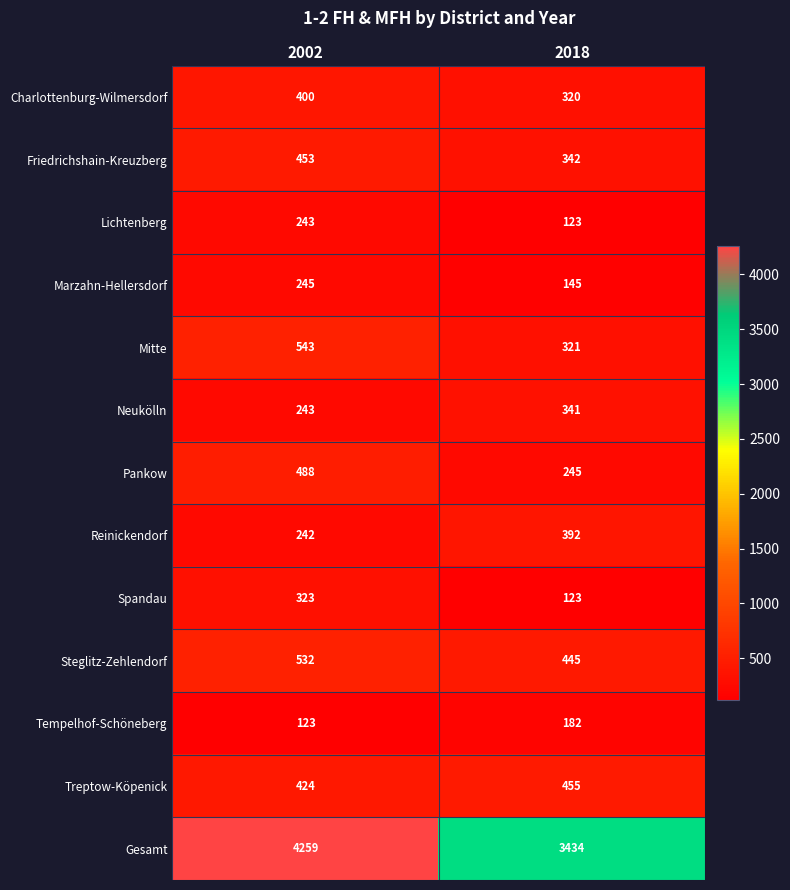

Which series has the largest total across all categories?

Gesamt